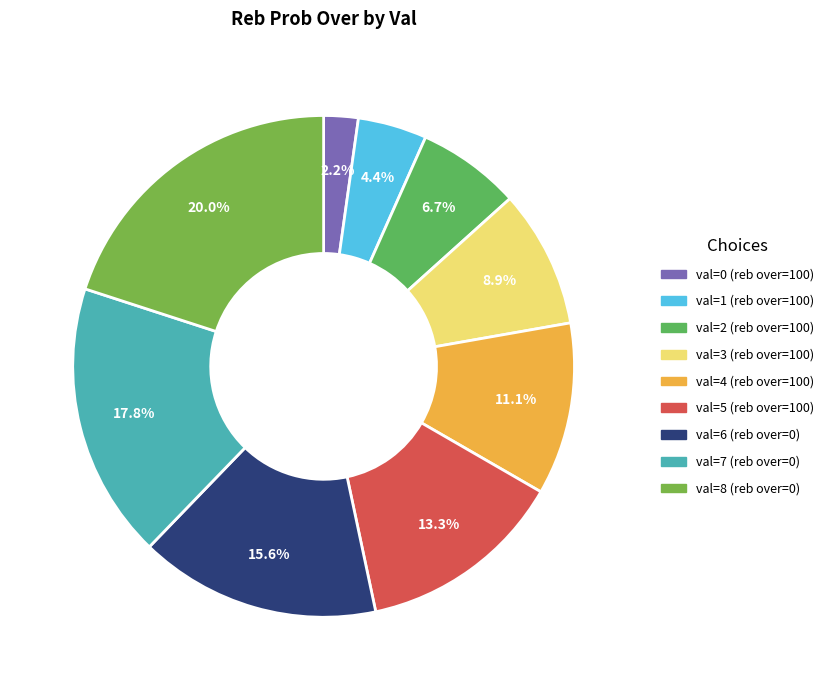

To the nearest percent, what is the average slice percentage?

11%